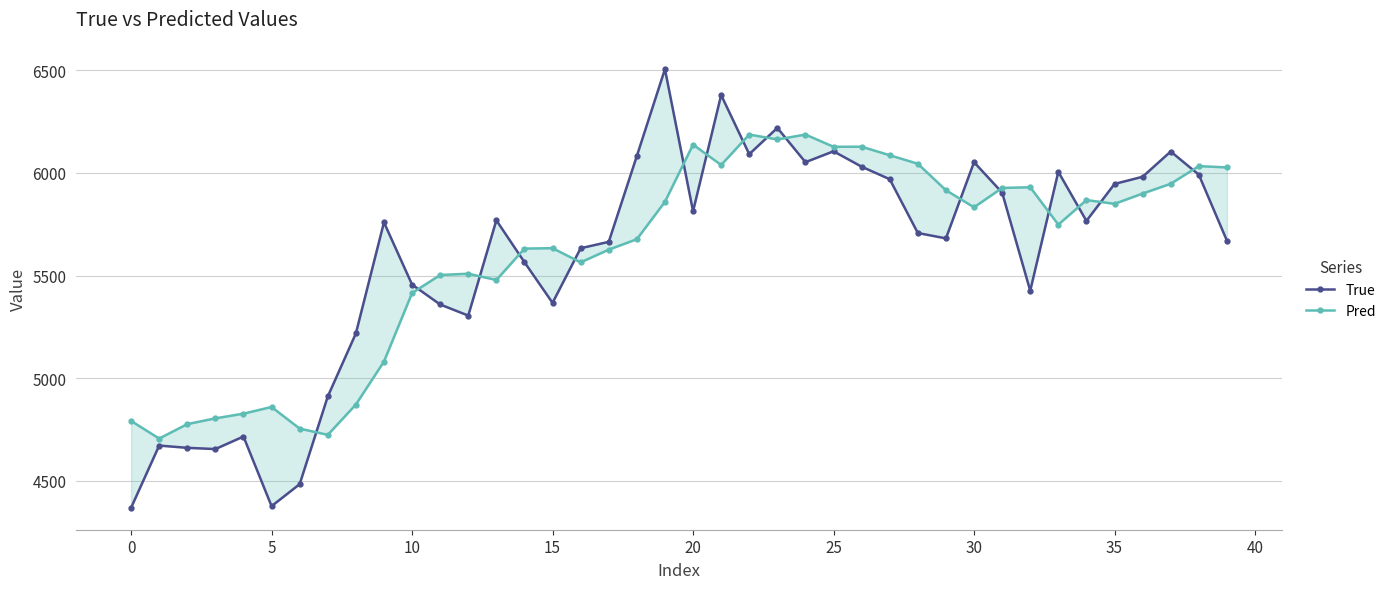

In Pred, how many points are higher than both neighbors (excluding endpoints)?

10